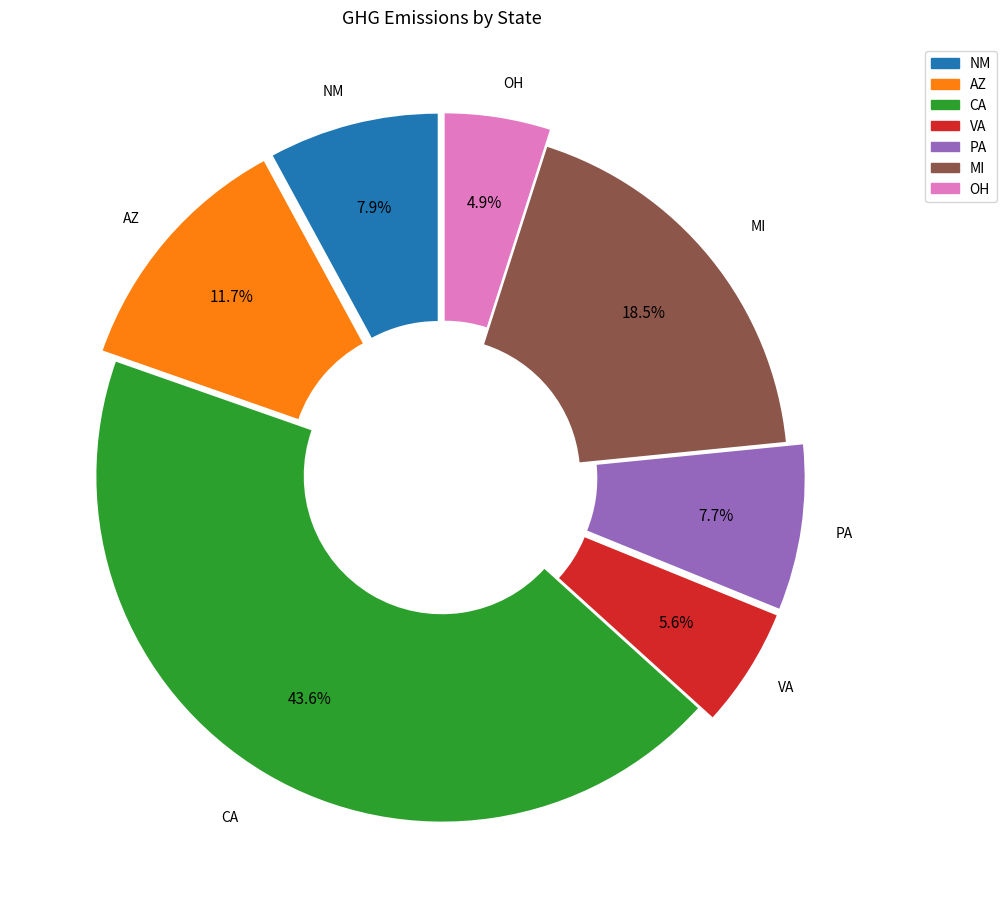

Combined, do MI and AZ account for over 50%?

No